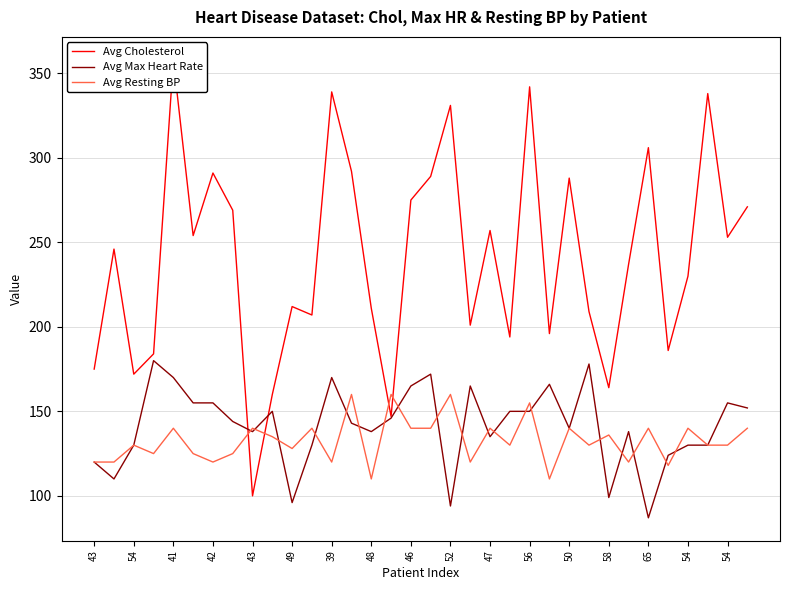

What is the average value of the Avg Resting BP series?

133